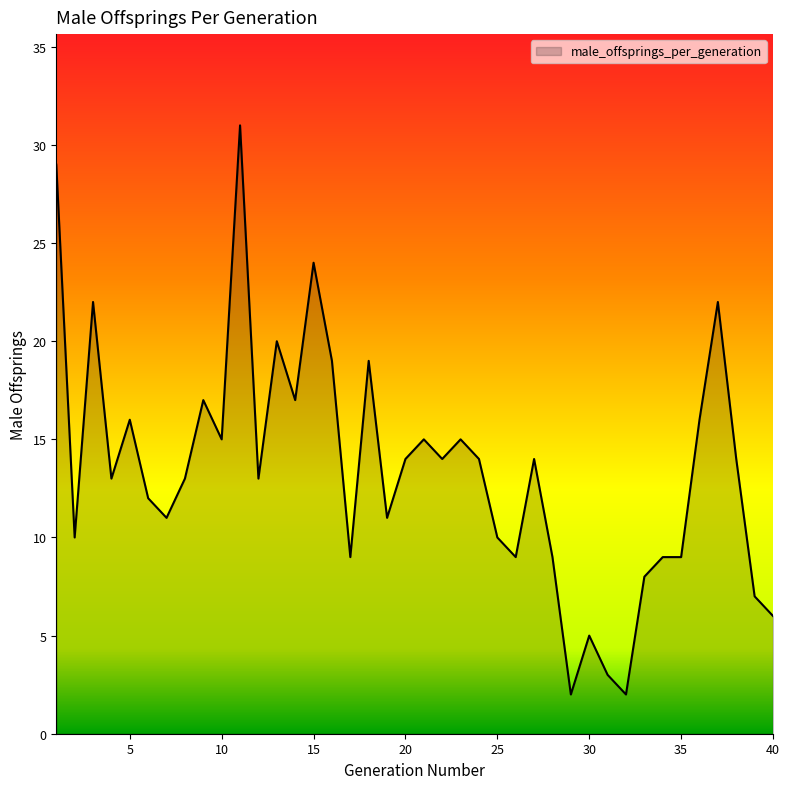

What is the difference between the maximum and minimum values?

29